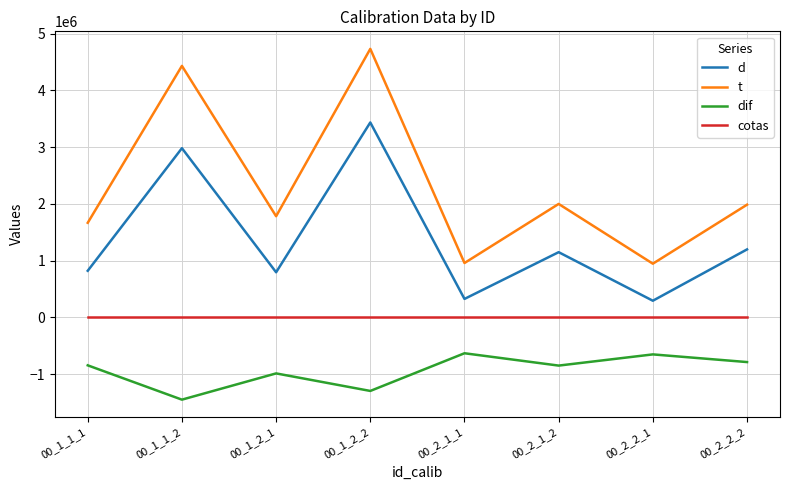

Does the chart have visible grid lines?

Yes